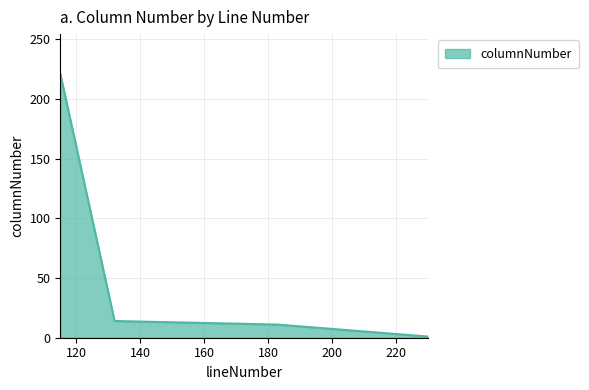

True or false: there are more than 2 points higher than both neighbors.

False